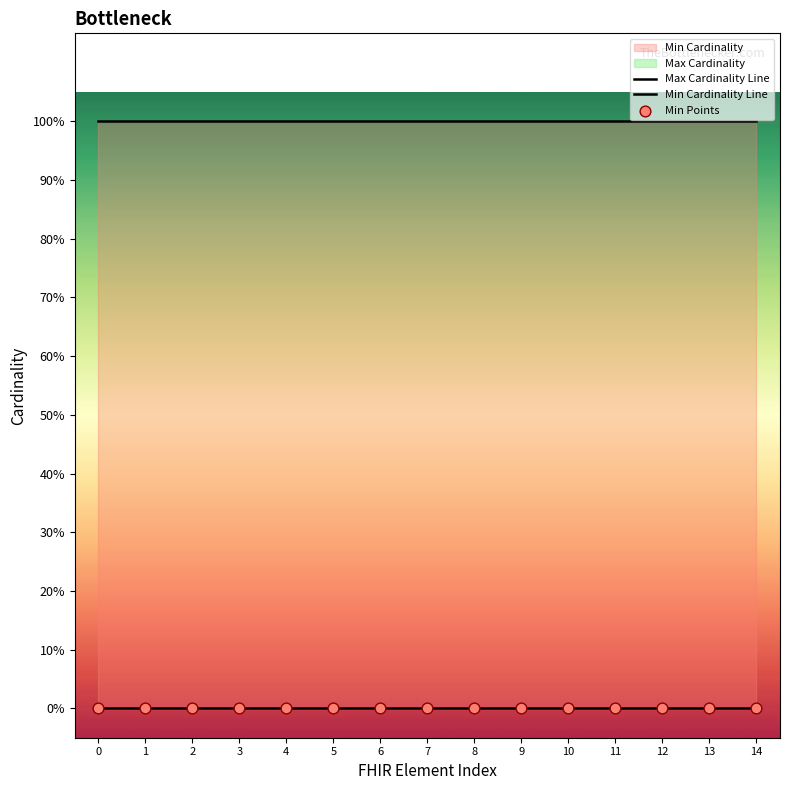

Which series has the largest Y range (max minus min)?

Max Cardinality Line